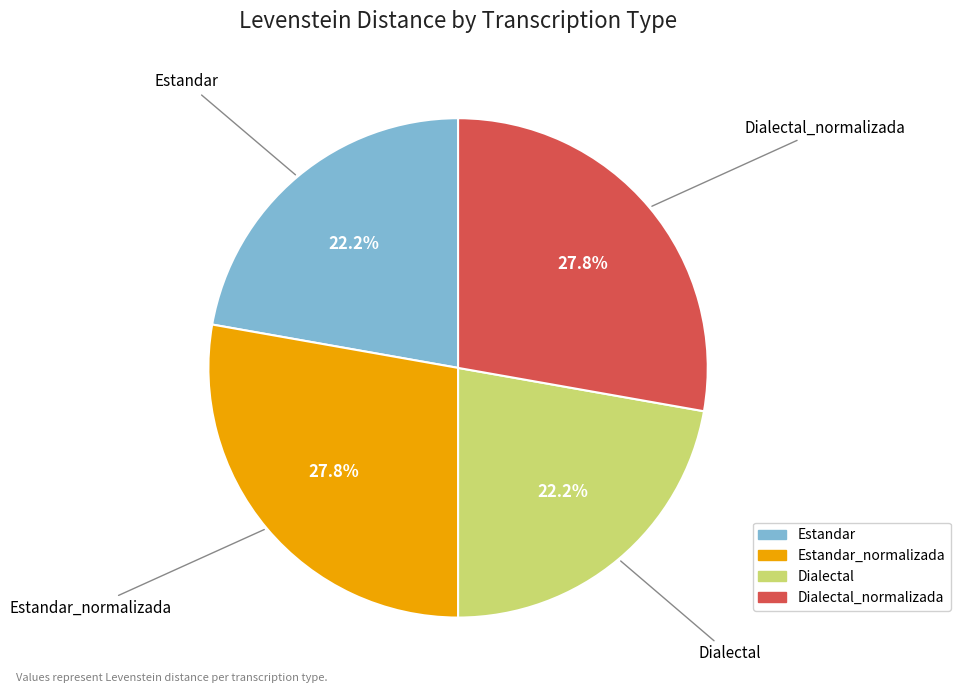

To the nearest percent, what is the average slice percentage?

25%